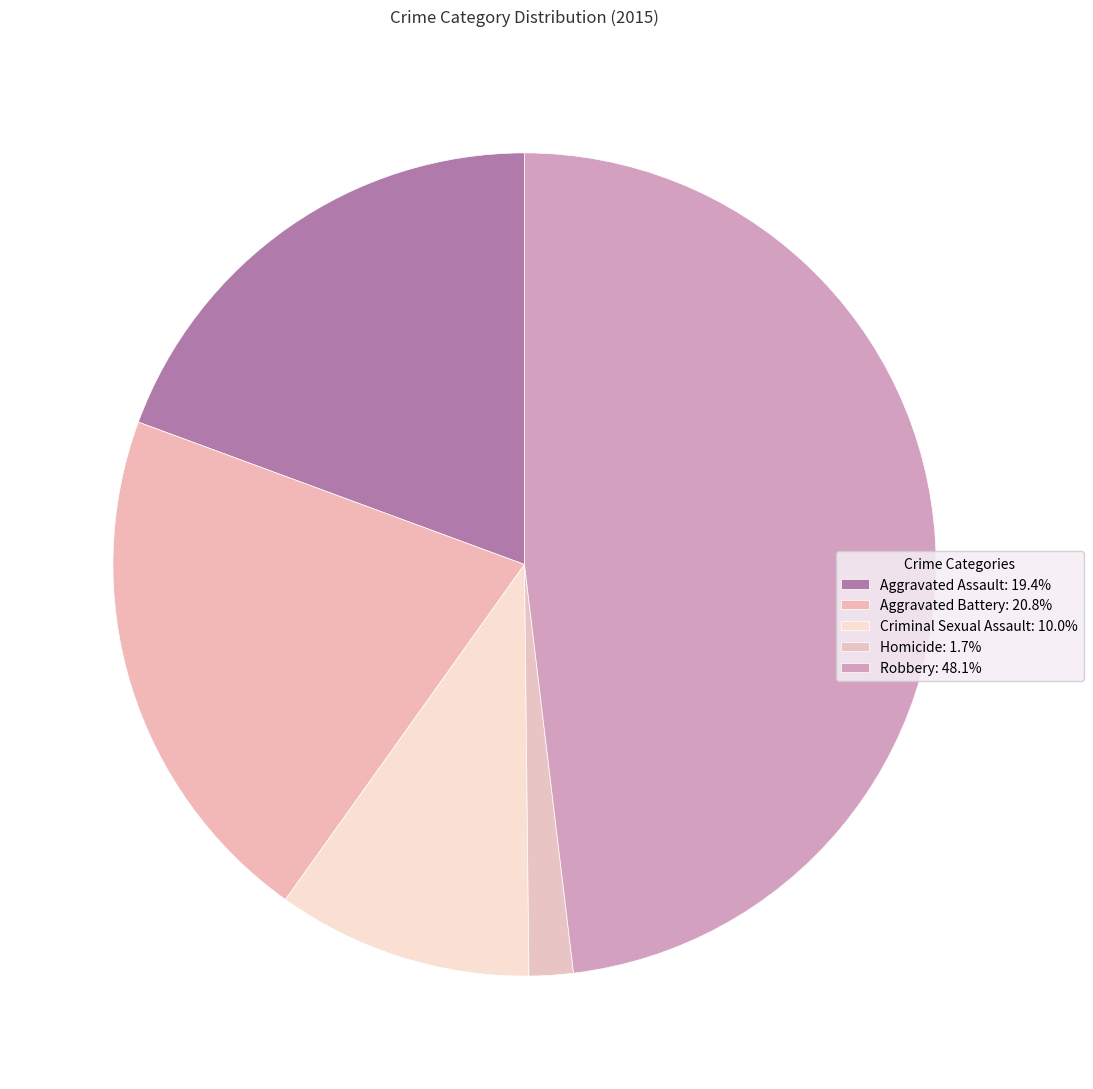

What percentage is NOT represented by Homicide?

98.3%